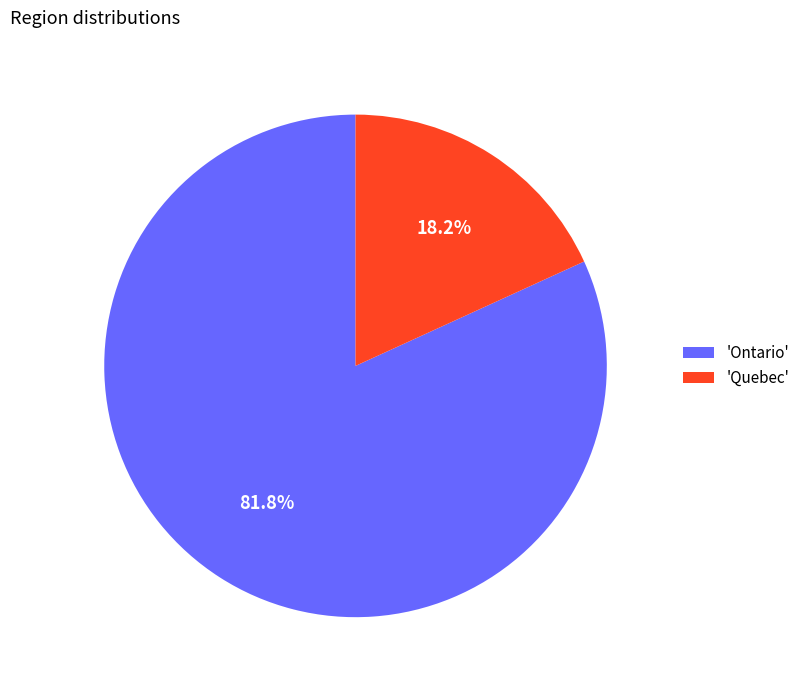

Rank the categories by value from highest to lowest.

'Ontario', 'Quebec'